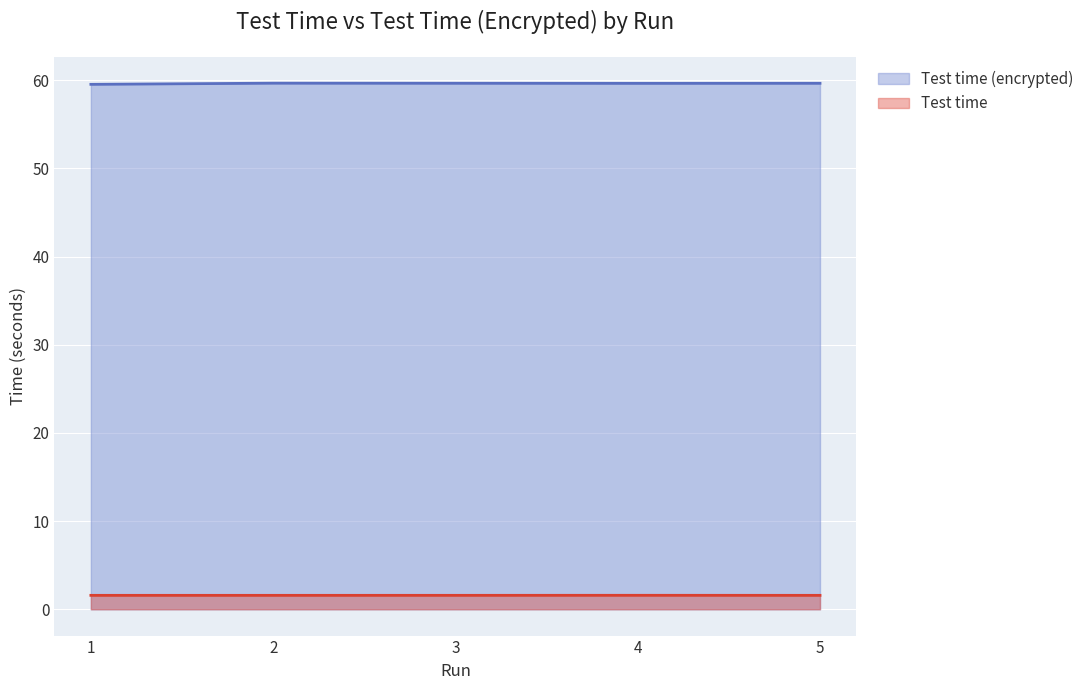

Which label corresponds to the smallest value in the chart?

5